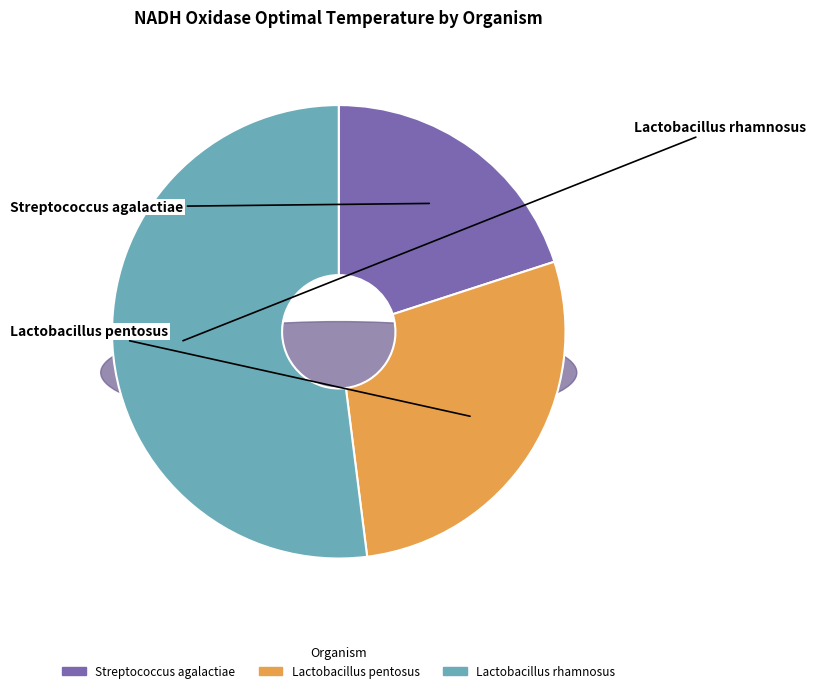

What is the smallest slice in the pie chart?

Streptococcus agalactiae